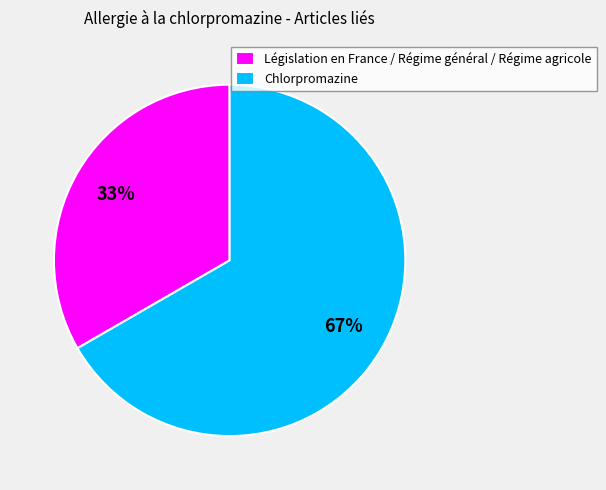

Does any single category account for the majority?

Yes